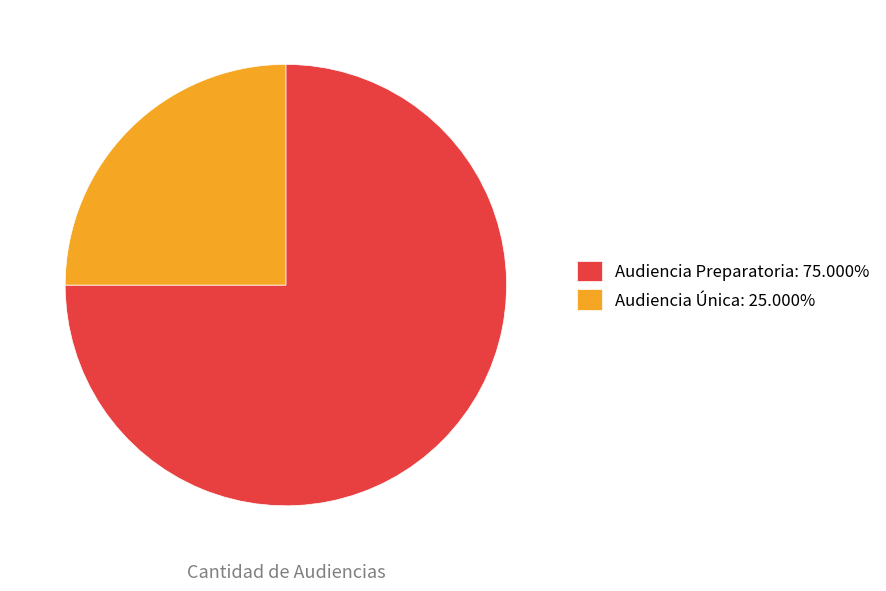

How many segments does this pie chart have?

2